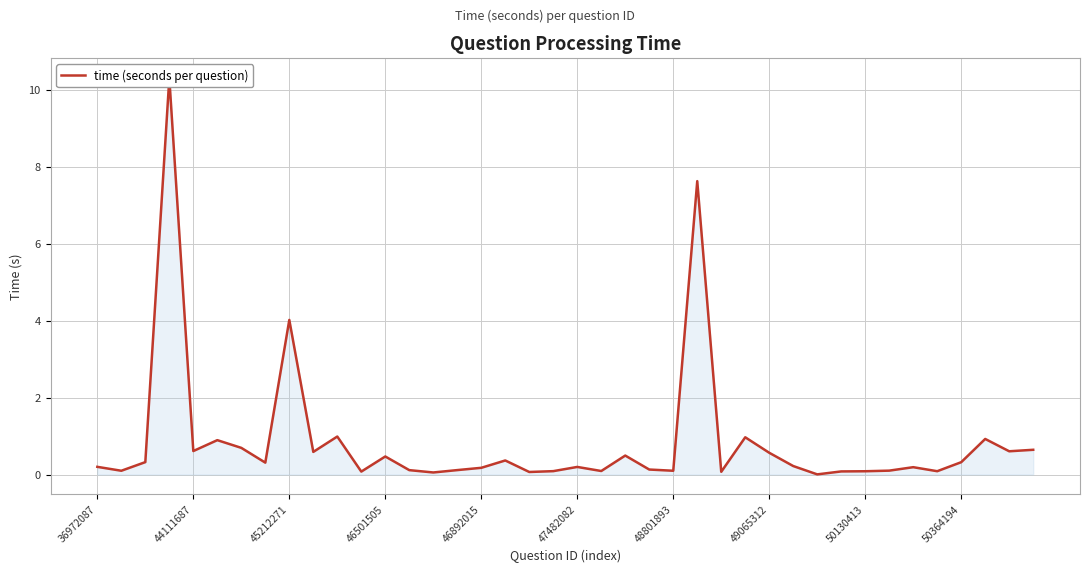

How many interior local valleys (lower than both neighbors) does the data have?

13